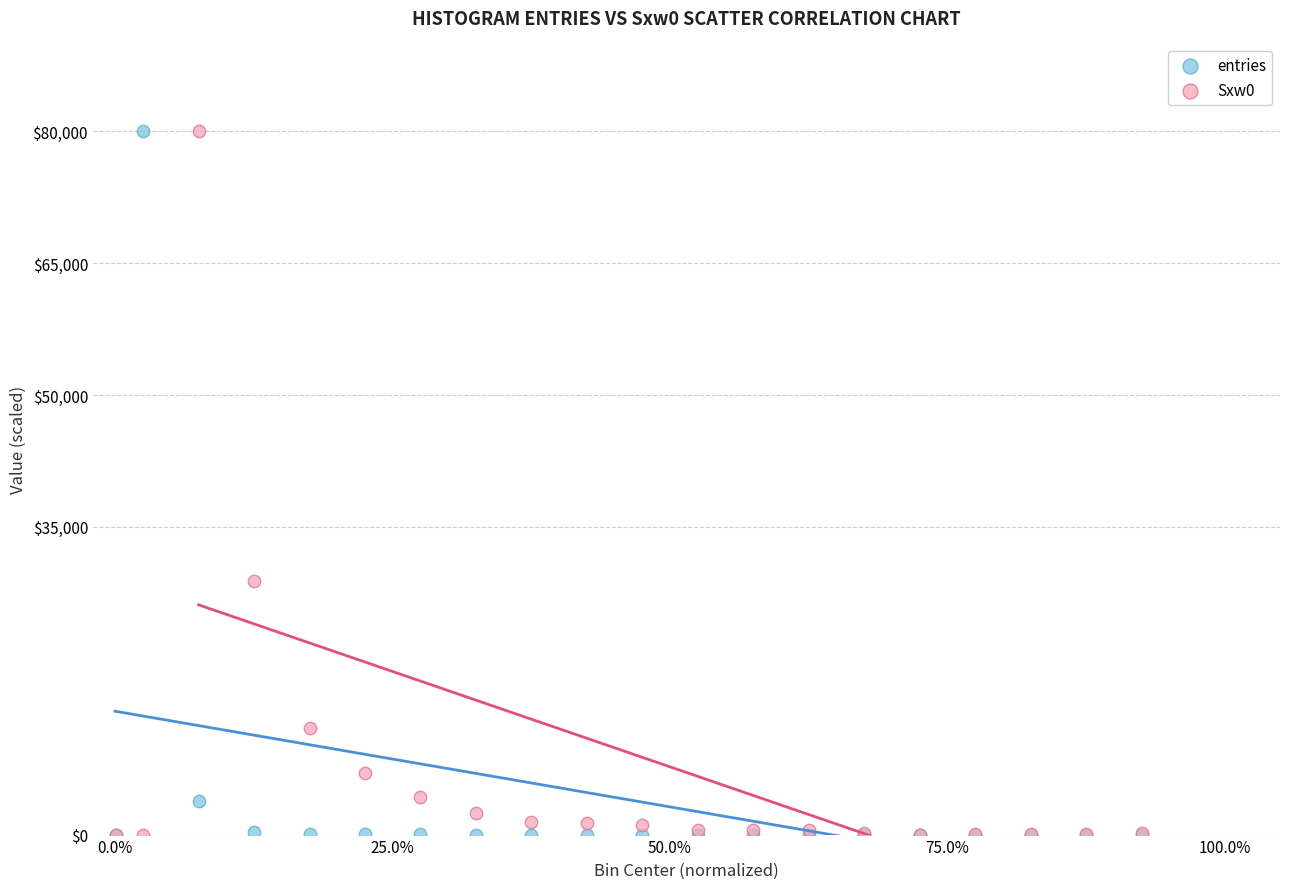

Across all series, what Y value is closest to 40000?

28865.4